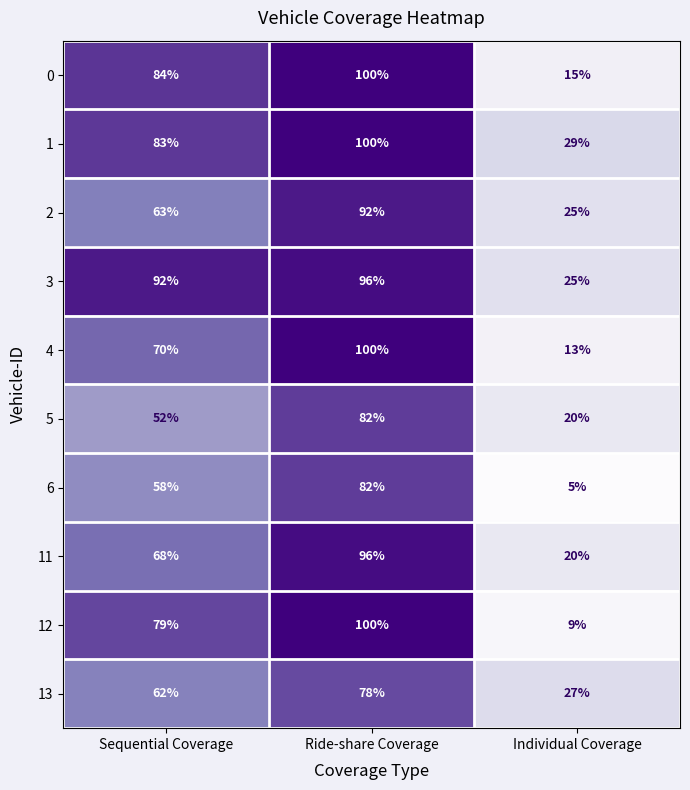

Read the 4 value at Ride-share Coverage, to the nearest 10.

100